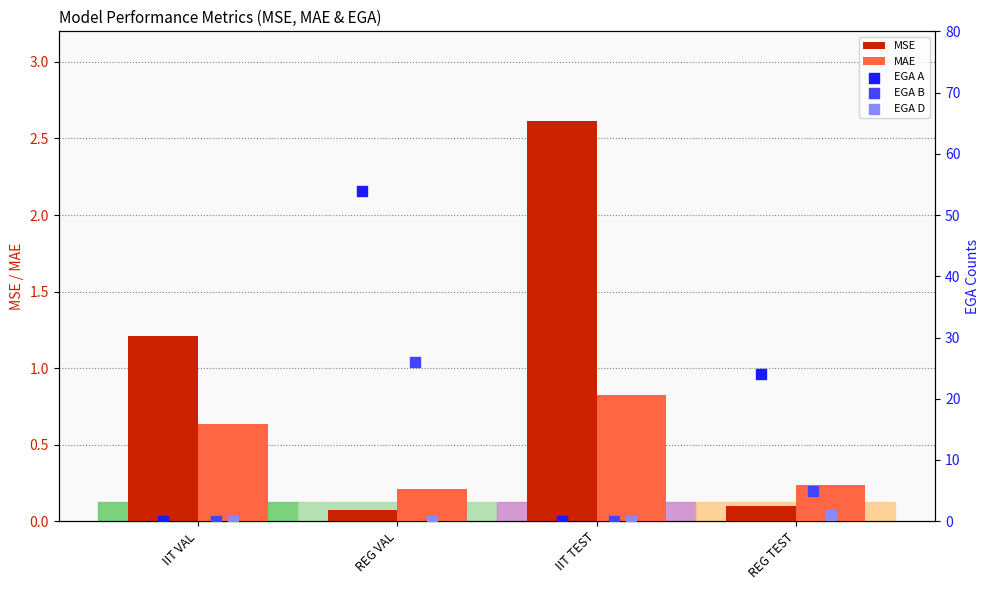

Is the value of MAE at REG TEST greater than the value of MSE at REG VAL?

Yes